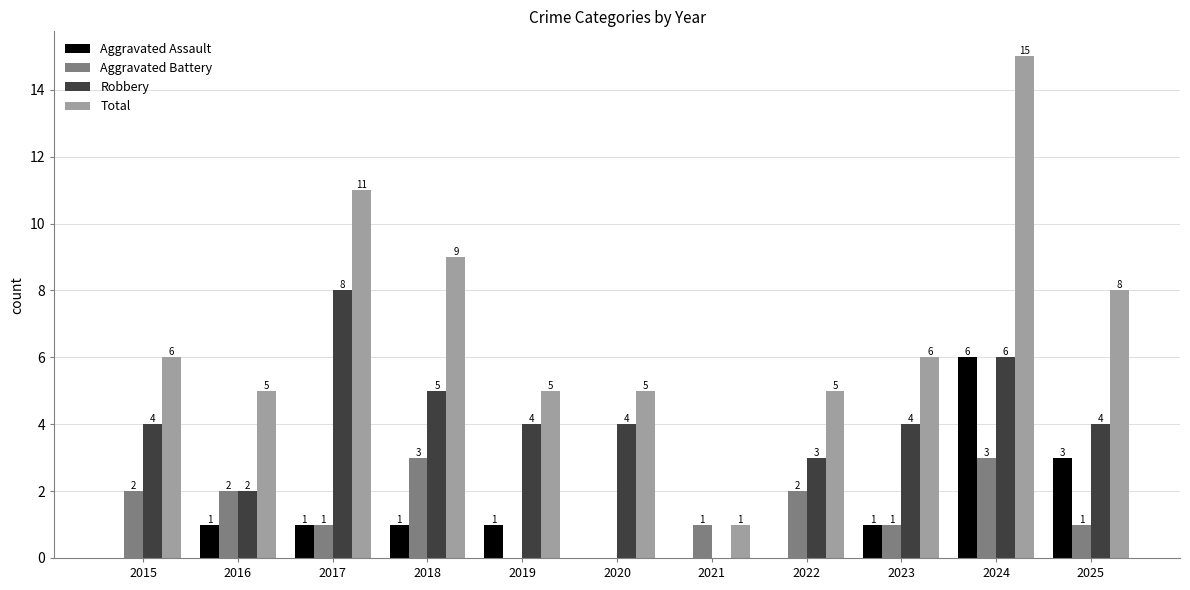

At which label is Total closest to 8?

2025